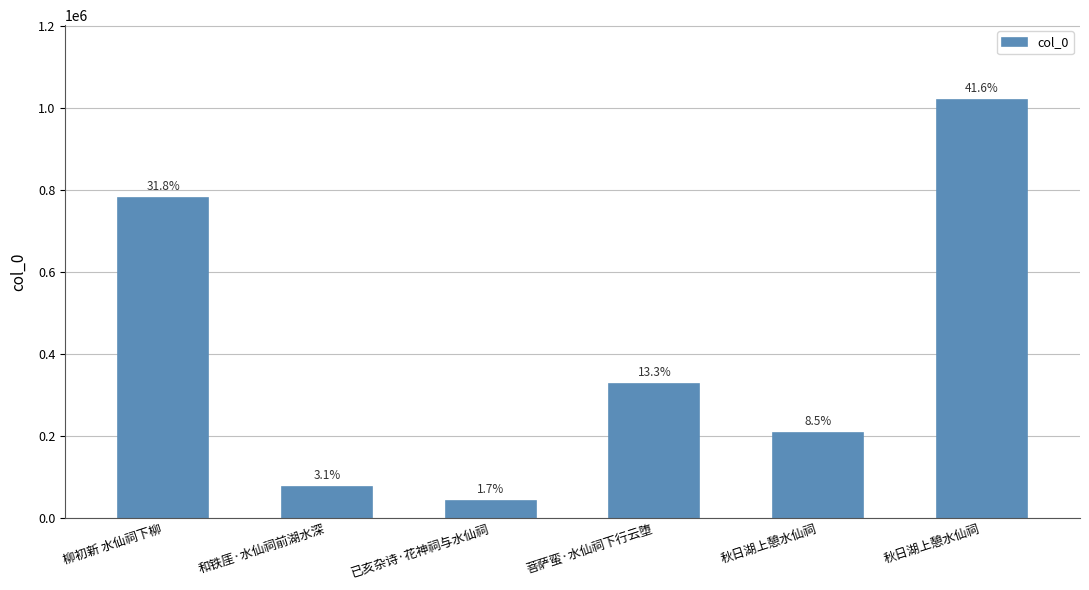

The chart shows a value of 42247 at 已亥杂诗·花神祠与水仙祠. True or false?

True